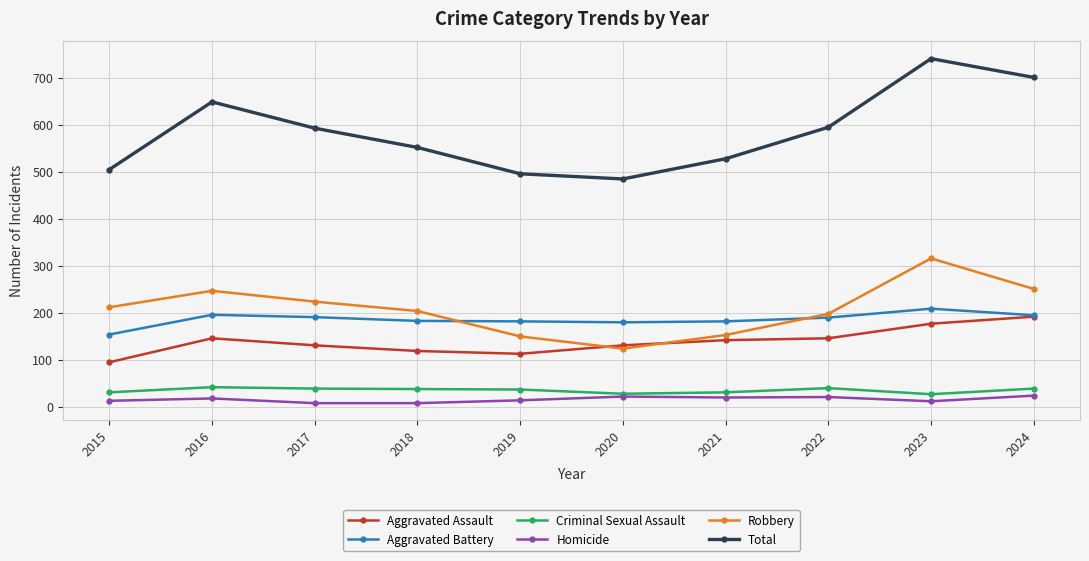

True or false: Total and Robbery intersect in this chart.

False